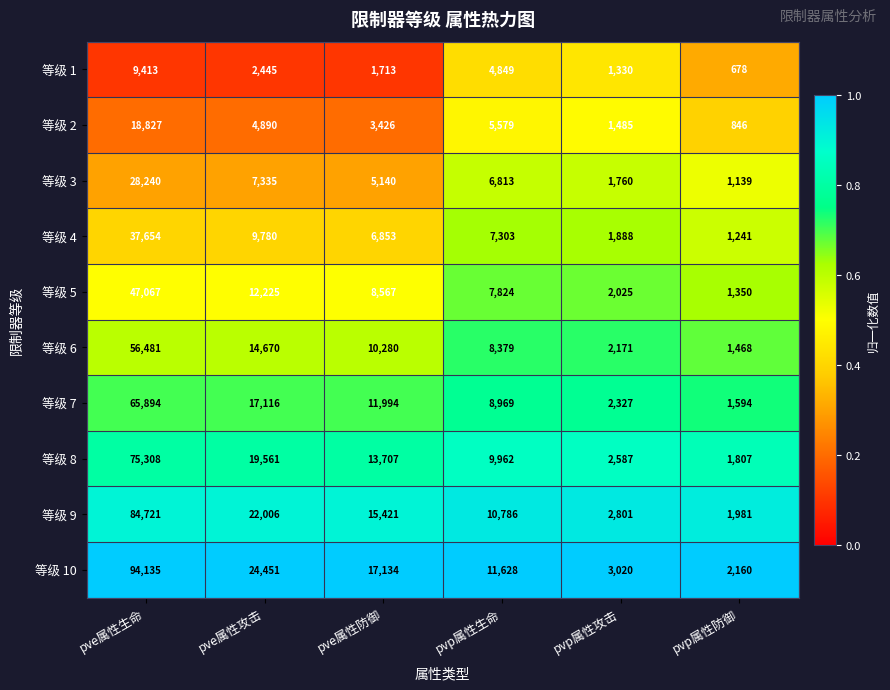

What is the total value across all series at pvp属性防御?

14264